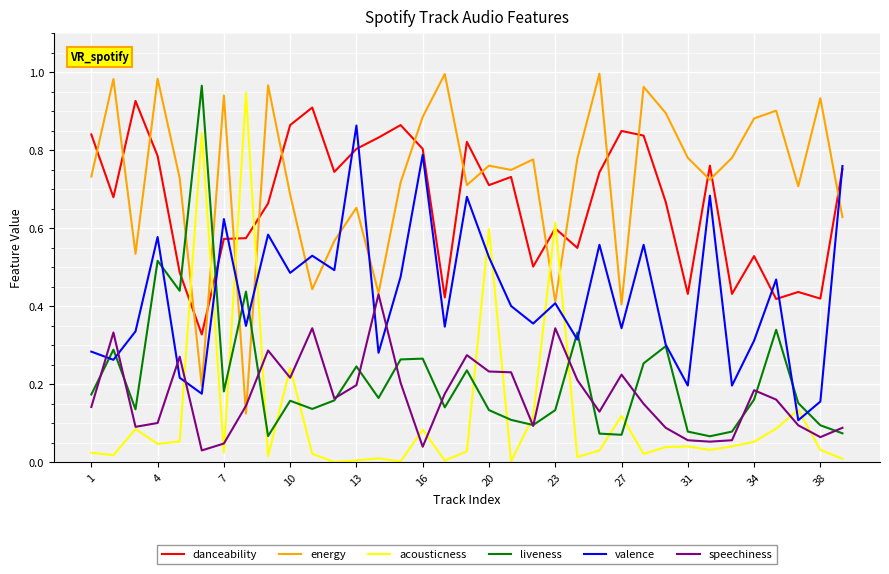

Which series has the largest total across all categories?

energy